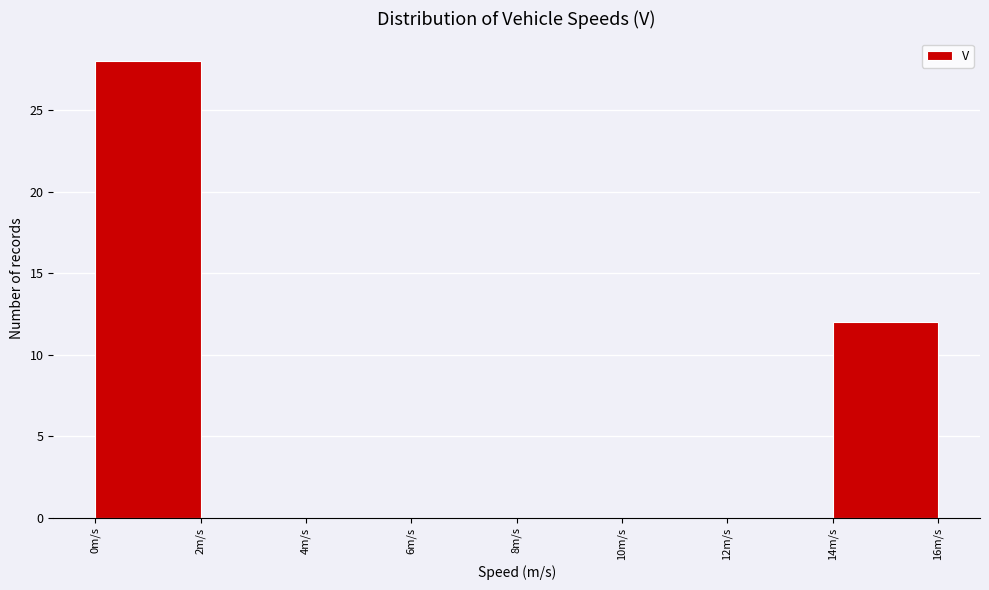

Over which range of the x-axis is the bar tallest?

0 to 2